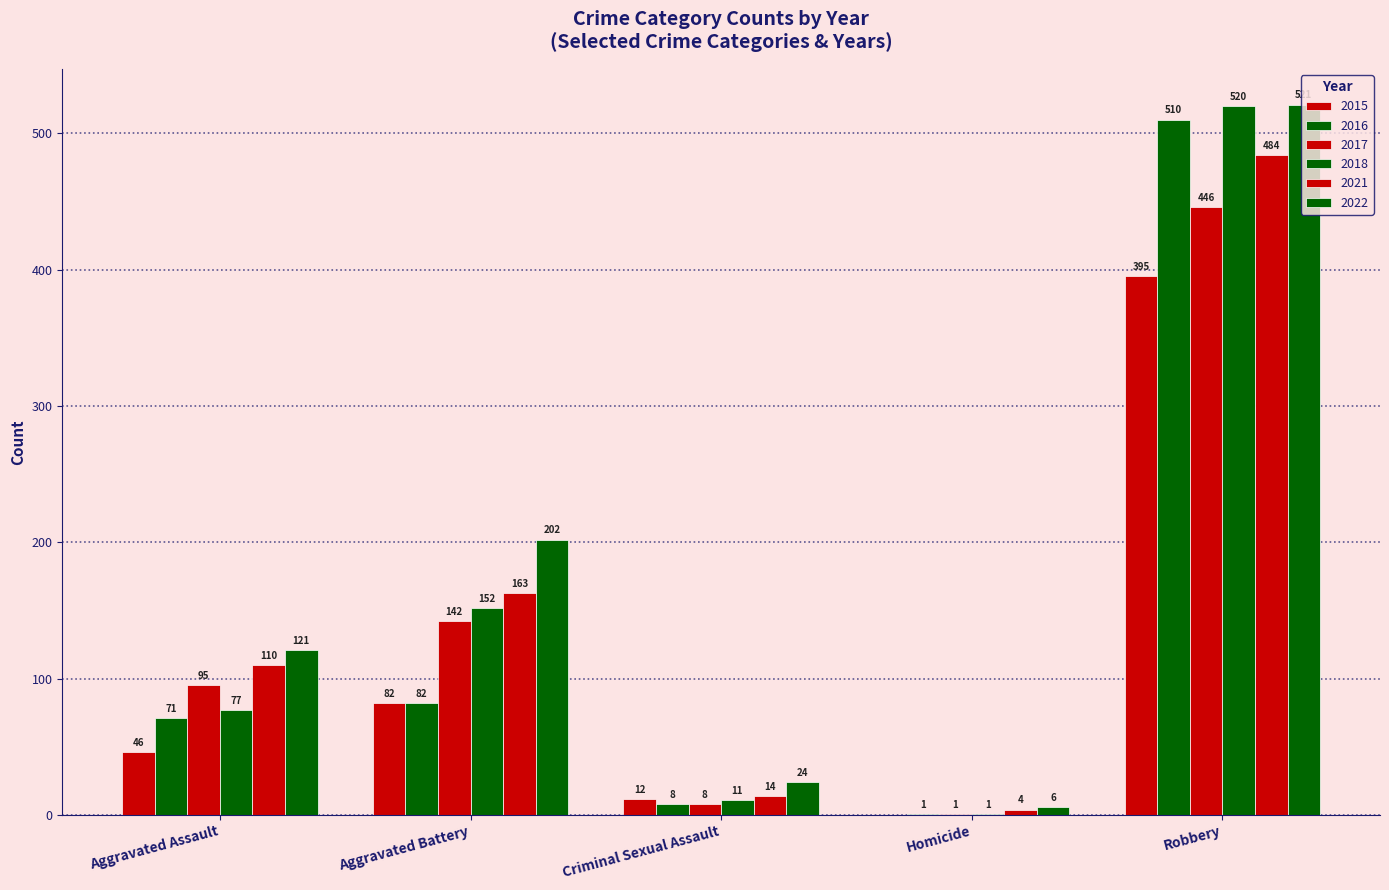

Where is 2018 nearest to the value 260?

Aggravated Battery